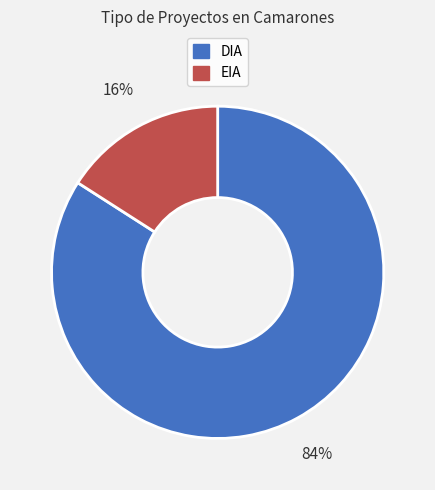

Which category has the biggest portion of the pie?

DIA